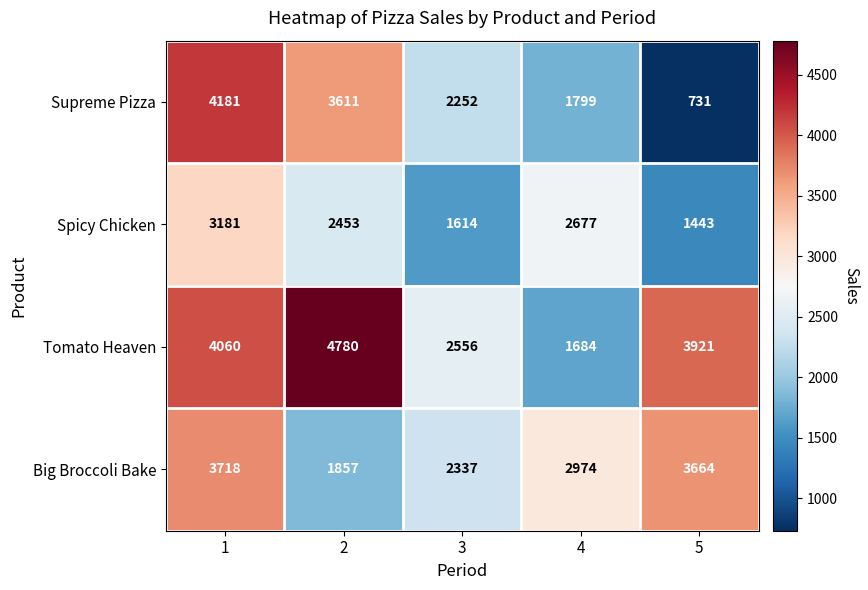

Which series has the largest range (max minus min)?

Supreme Pizza